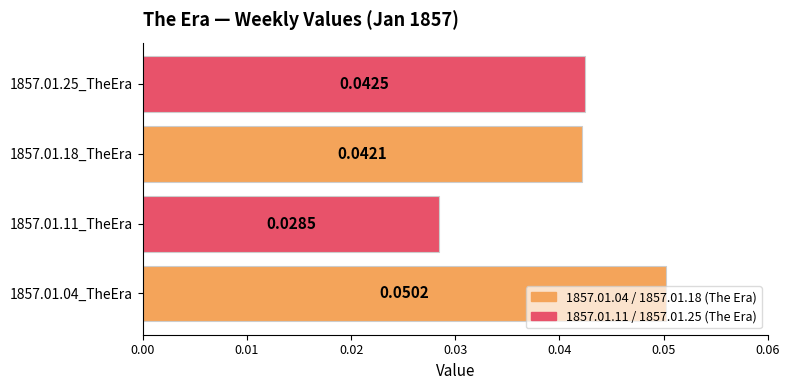

How many bars are there in total?

4